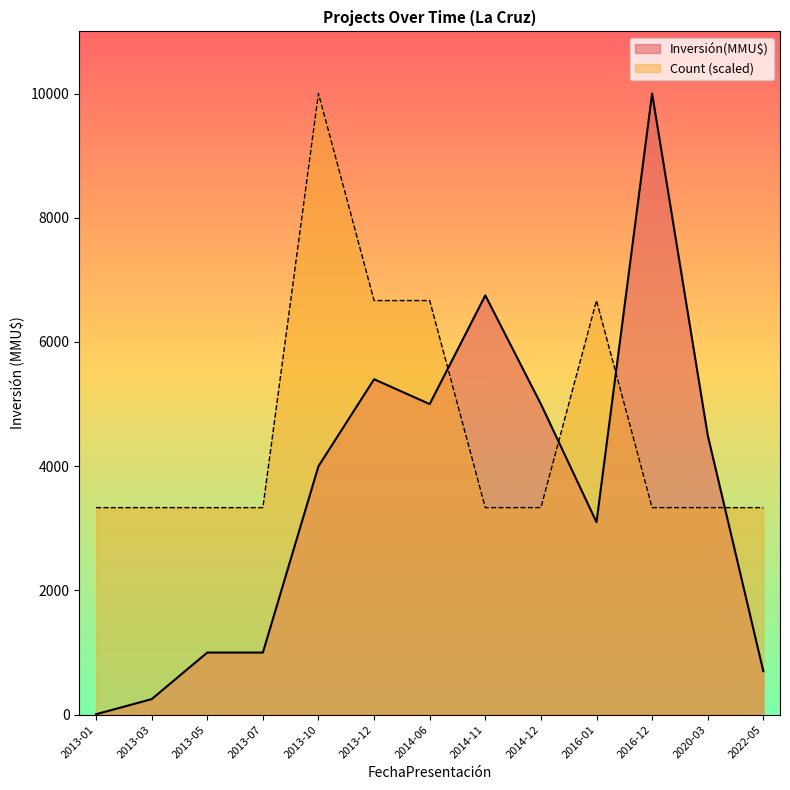

In Count, how many points are higher than both neighbors (excluding endpoints)?

2